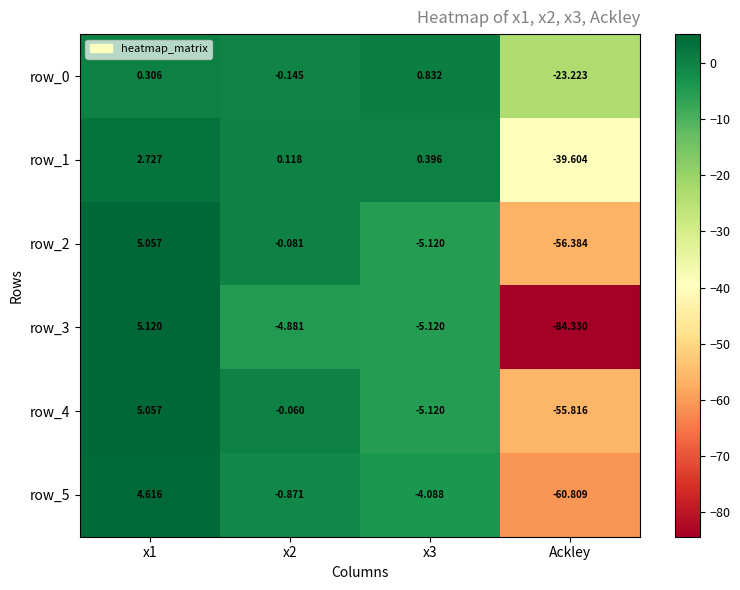

What is the difference between the highest and lowest values at x1?

4.8